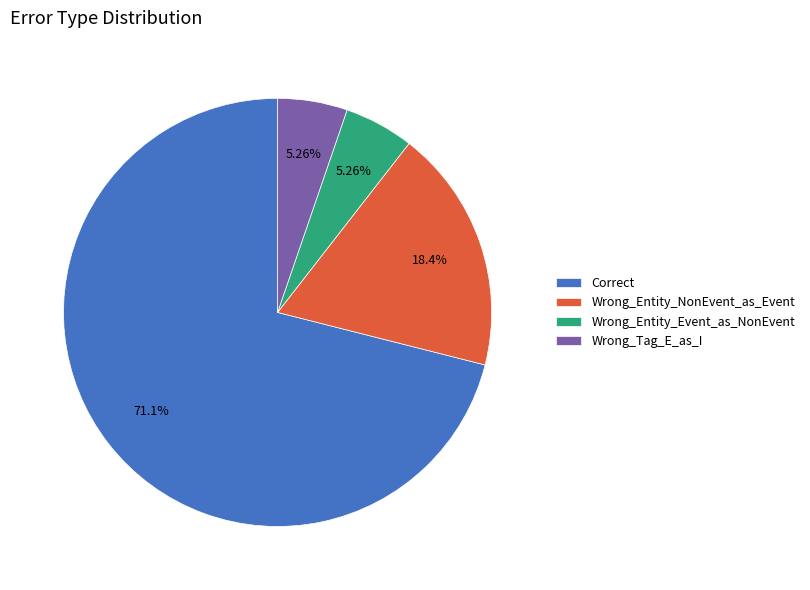

How many slices are in this pie chart?

4